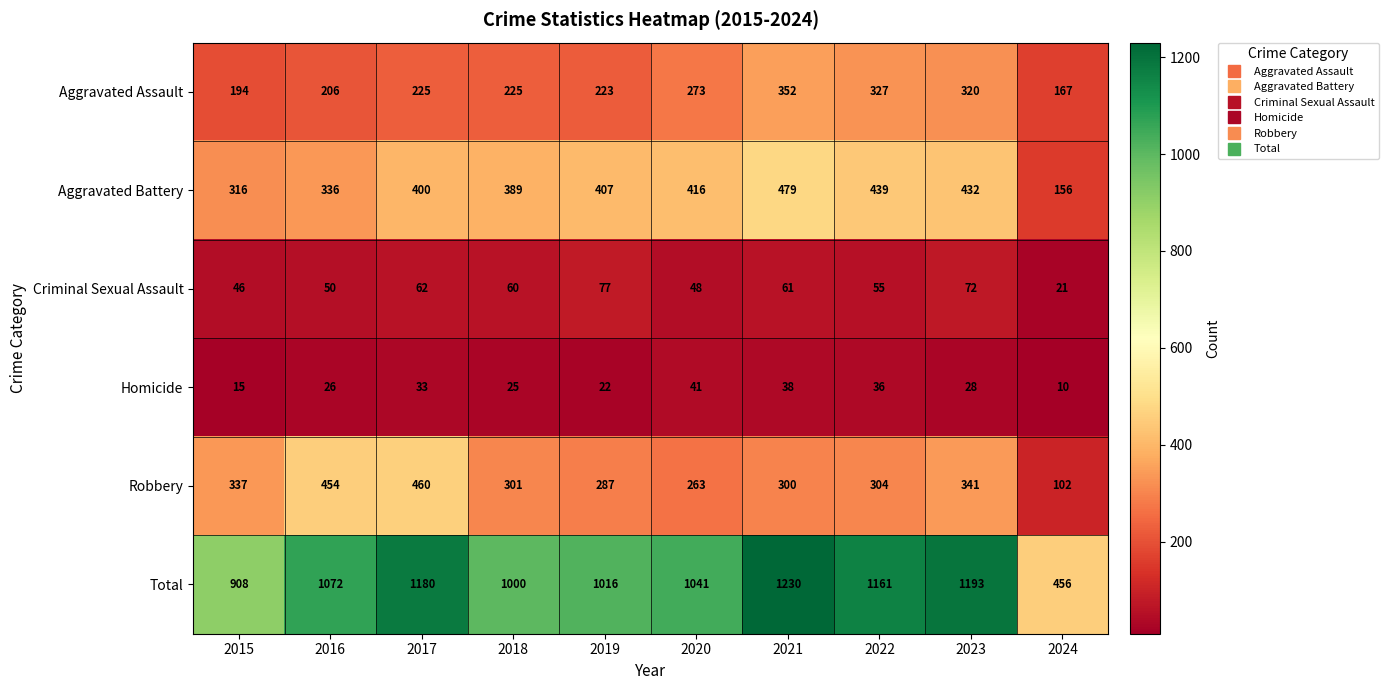

What is the sum of the Aggravated Assault values at 2019 and 2024?

390